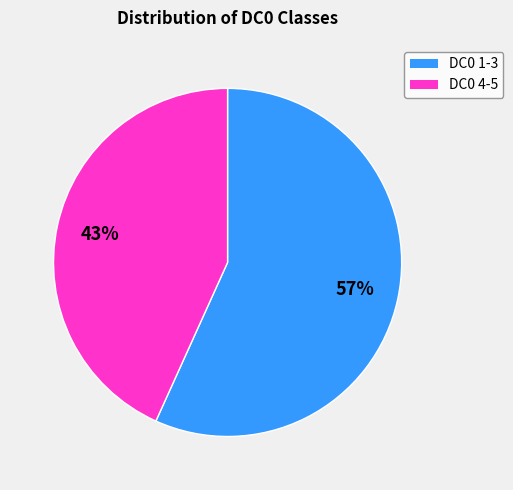

To the nearest percent, what is the average slice percentage?

50%